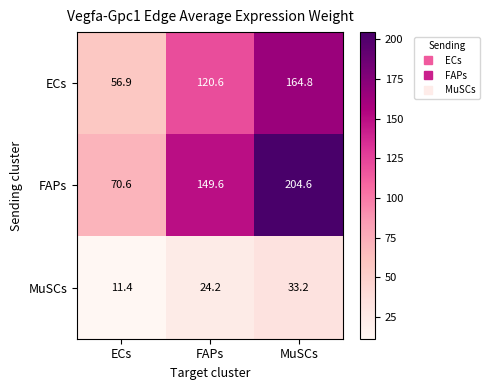

What is the average value of the ECs series?

114.1